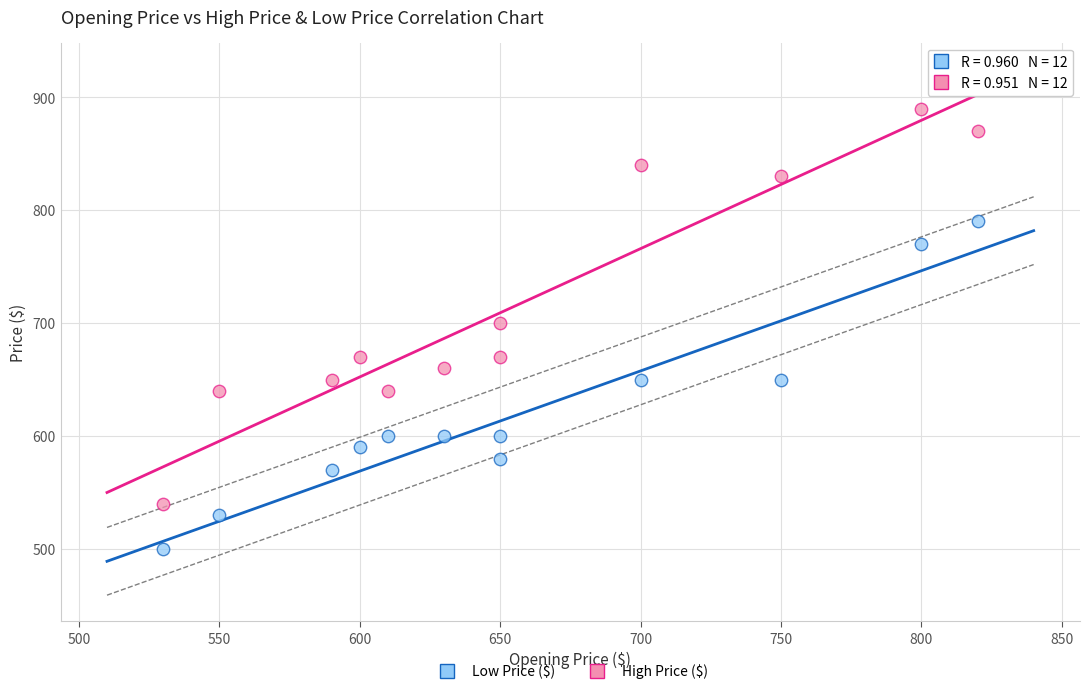

Which series reaches the minimum Y coordinate?

Low Price ($)